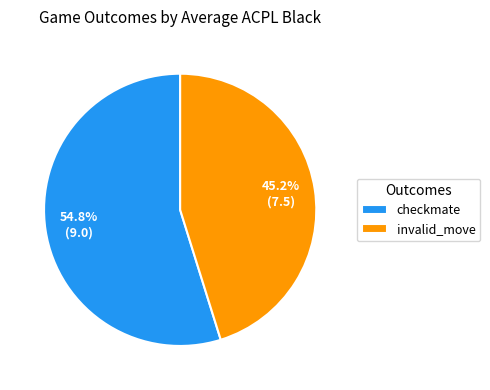

To the nearest percent, what is the difference between the invalid_move and checkmate slice percentages?

10%